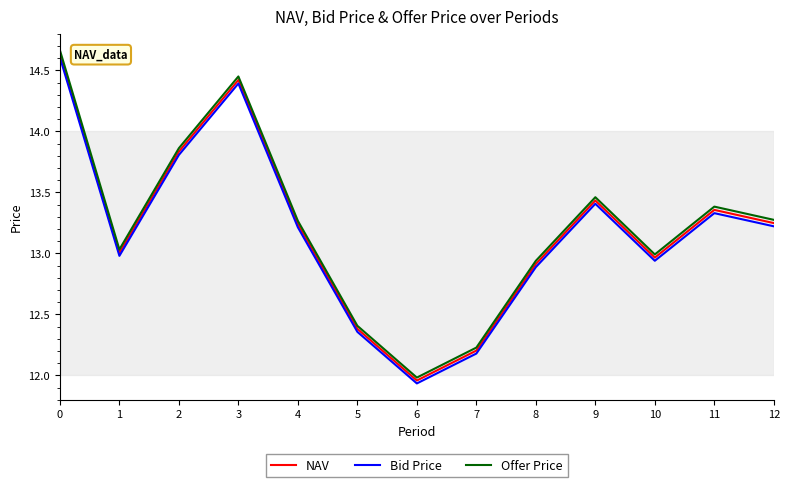

What is the sum of the NAV values at 3 and 0?

29.1